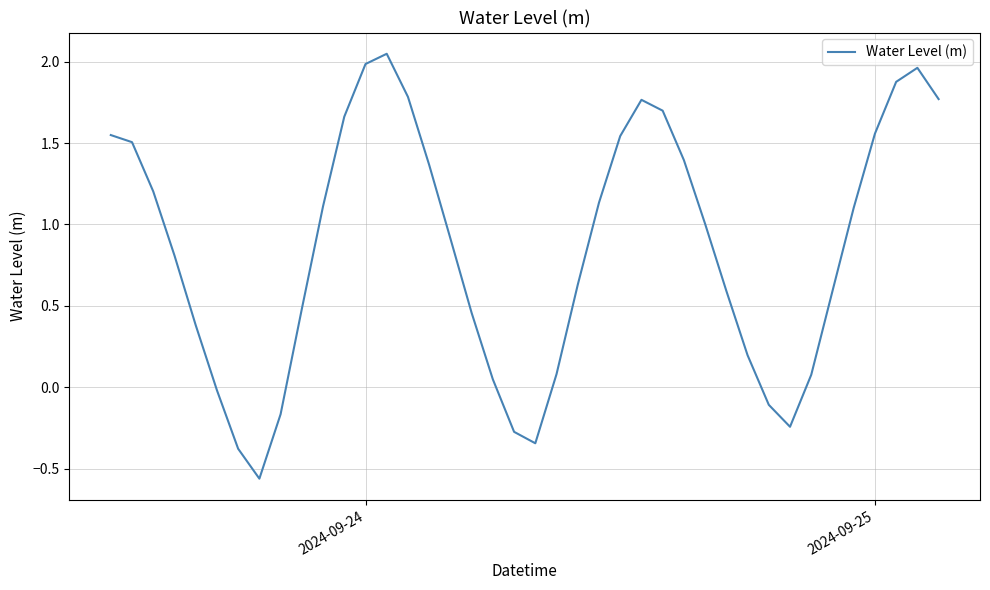

How many values are below zero?

8